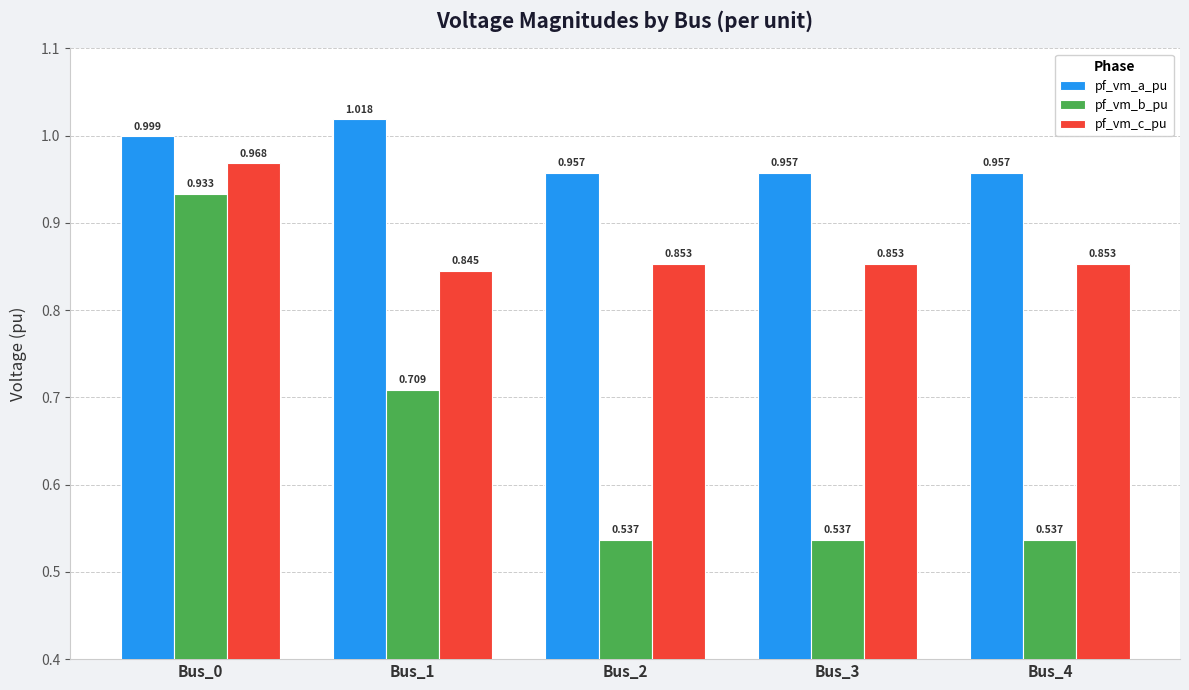

Which series has the largest total across all categories?

pf_vm_a_pu